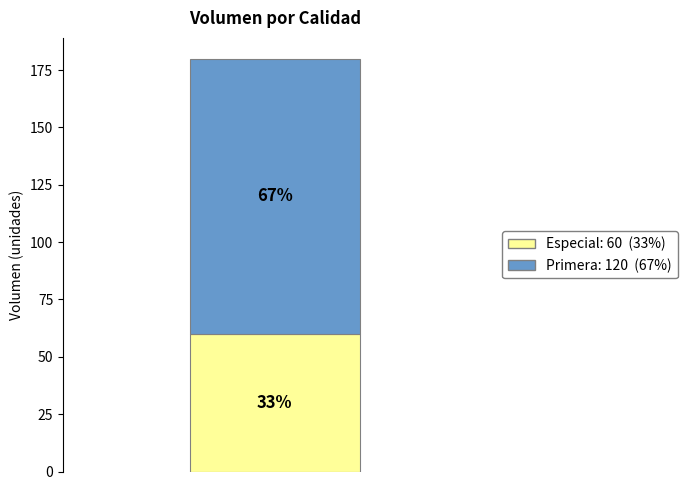

Does the chart contain stacked bars?

Yes